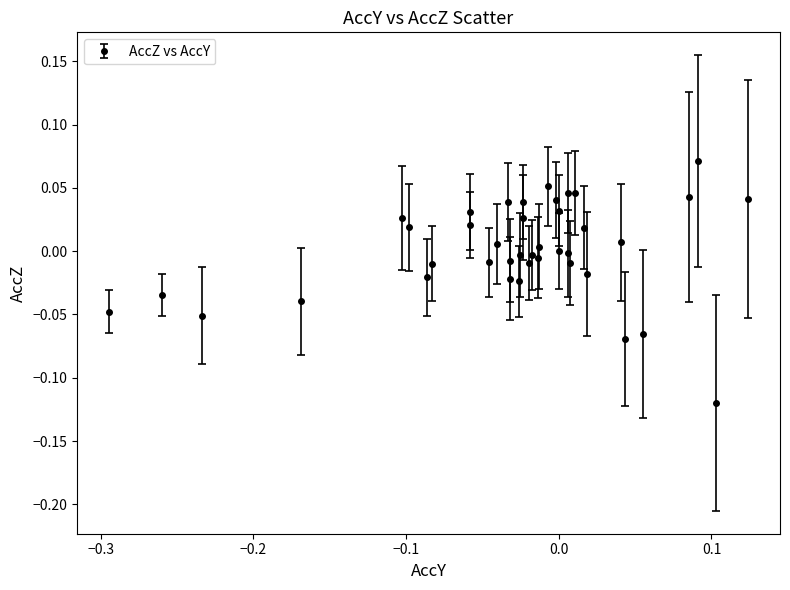

True or false: the data has more than 2 interior local peaks.

True